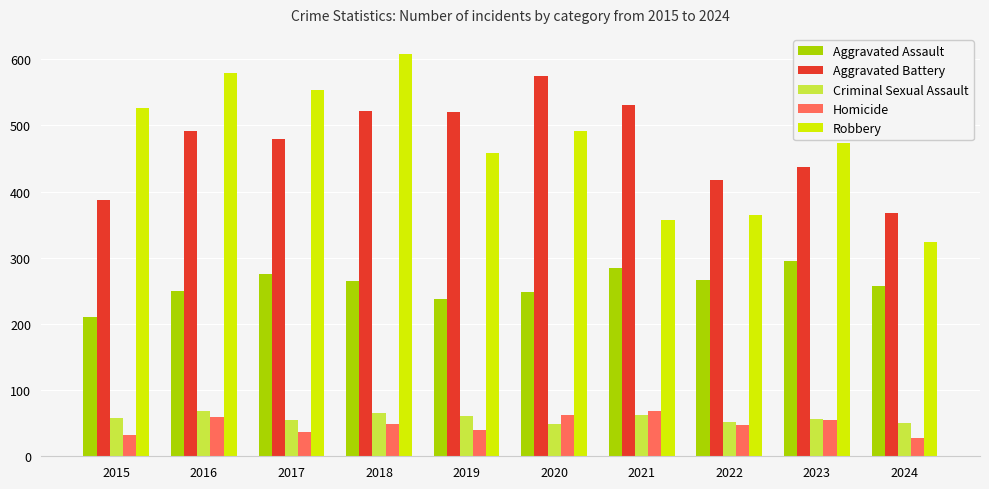

What is the average value of the Robbery series?

473